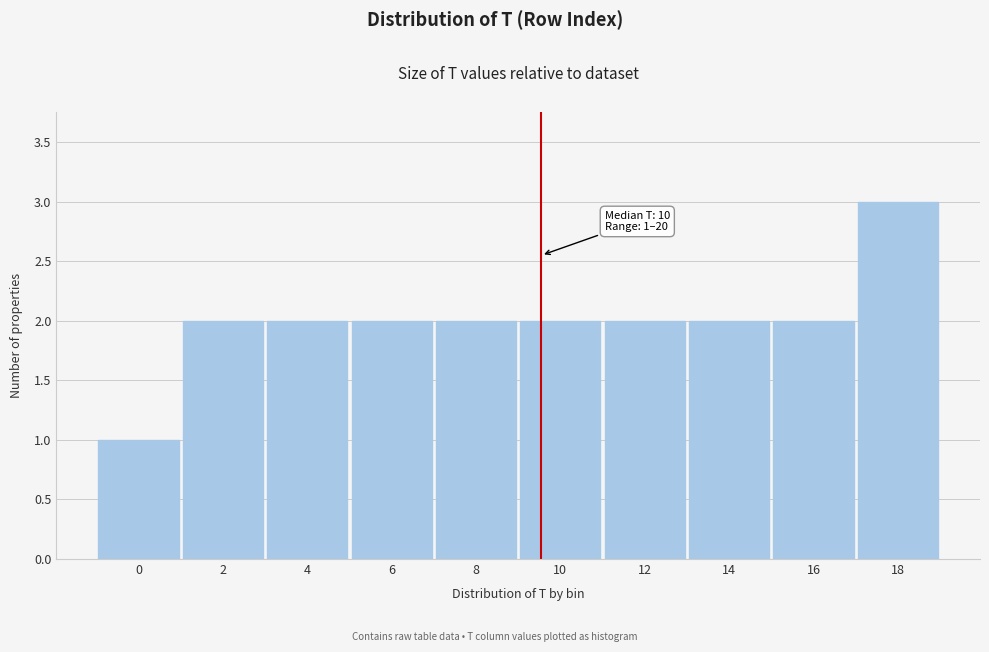

Reading left to right, transcribe all the data shown in this chart.

1	2	2	2	2	2	2	2	2	3